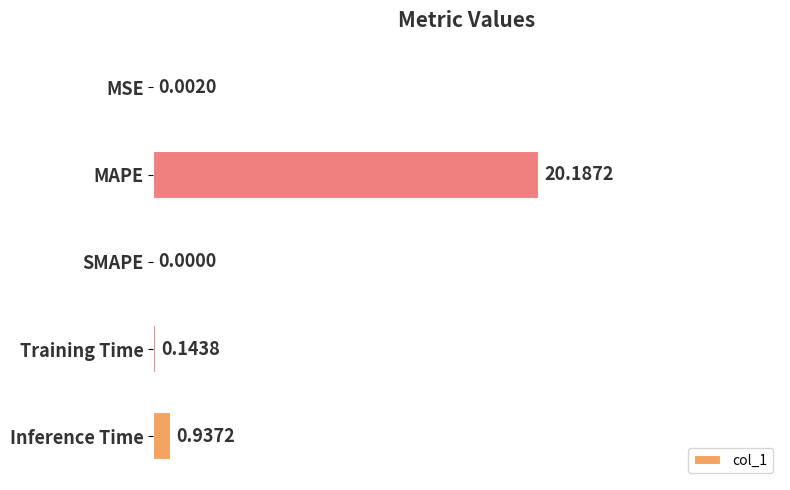

What is the average value?

4.3